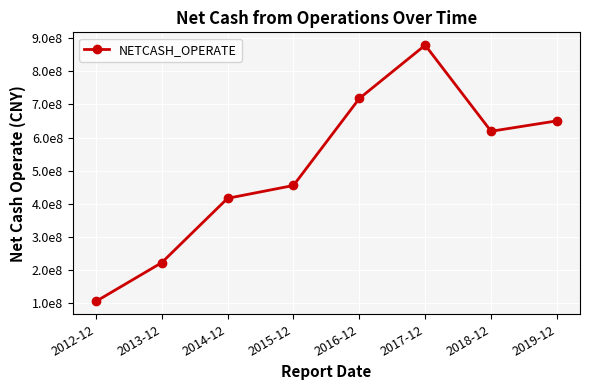

At which category does the chart reach its peak across all series?

2017-12